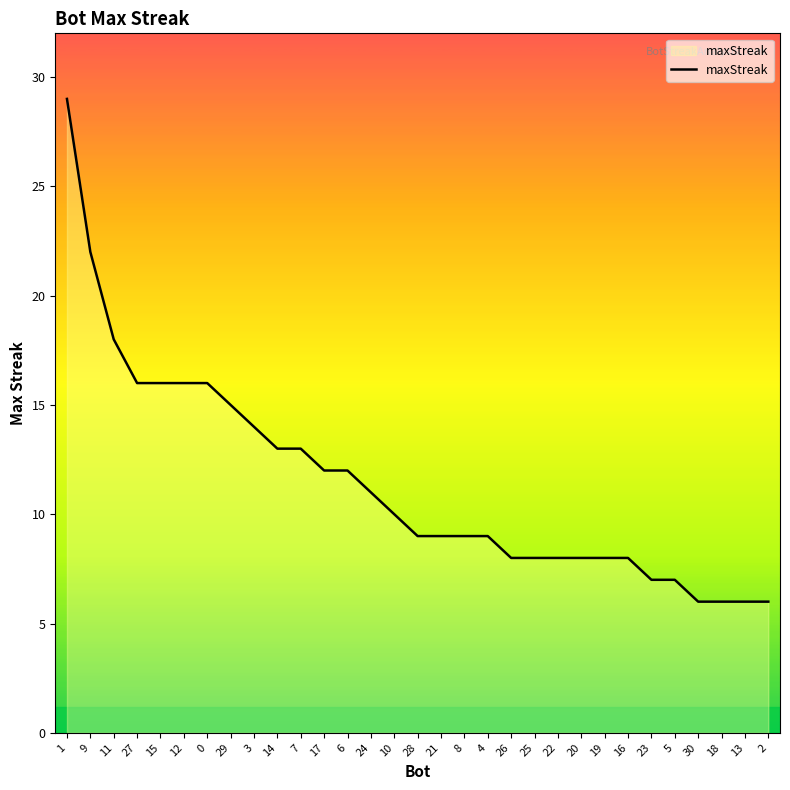

Count the number of data series in this chart.

1